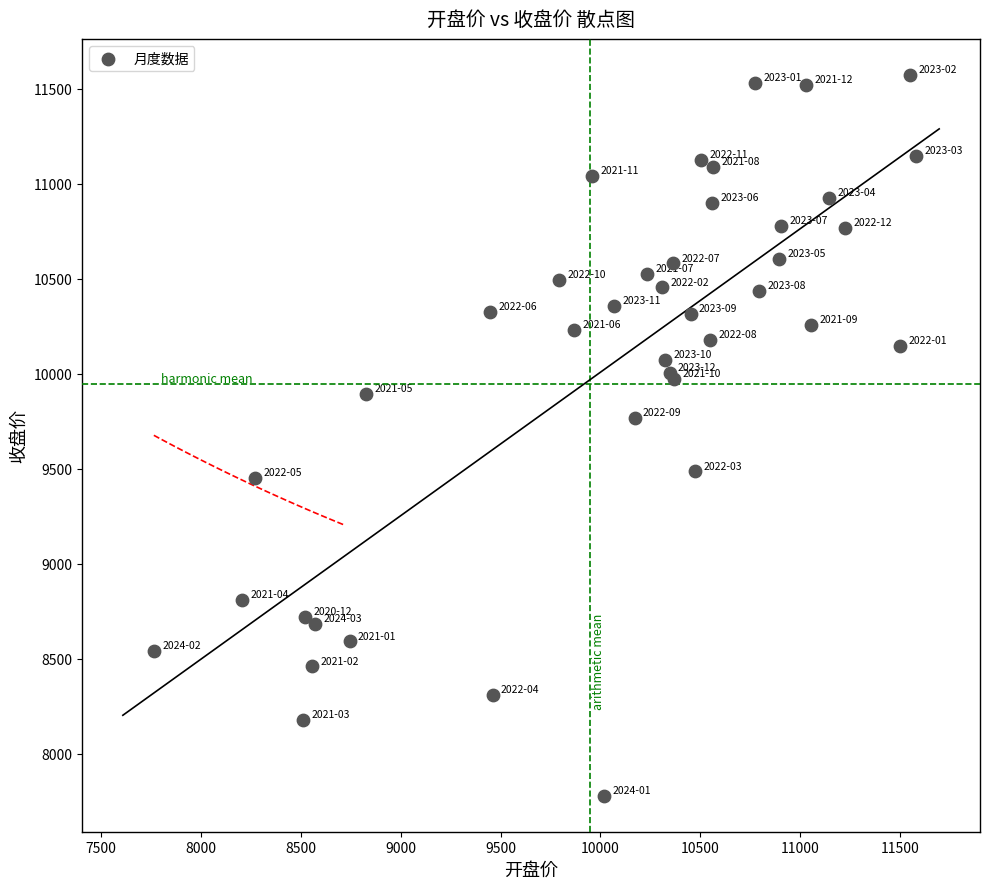

What Y value in the scatter plot is closest to 9676?

9768.8